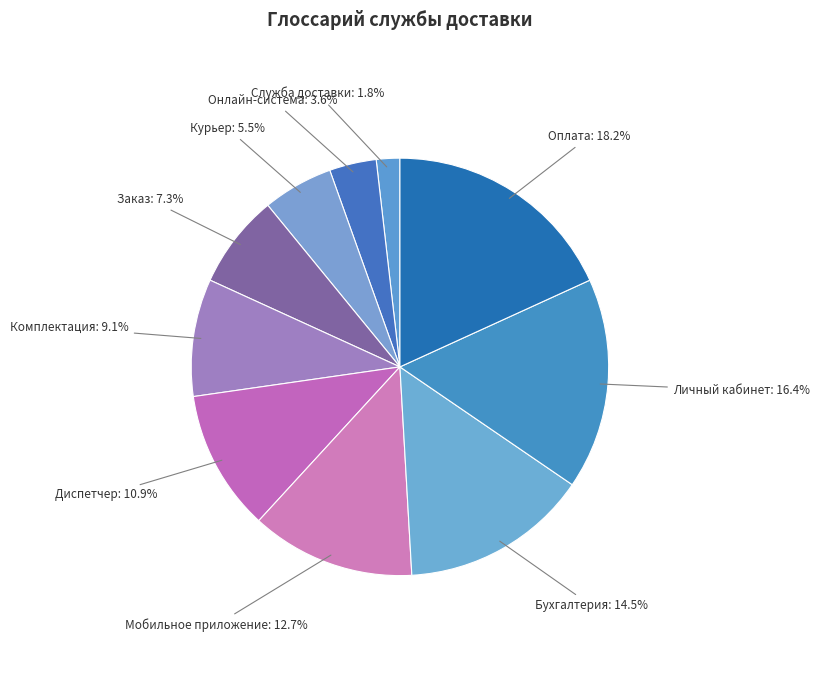

What is the smallest slice in the pie chart?

Служба доставки